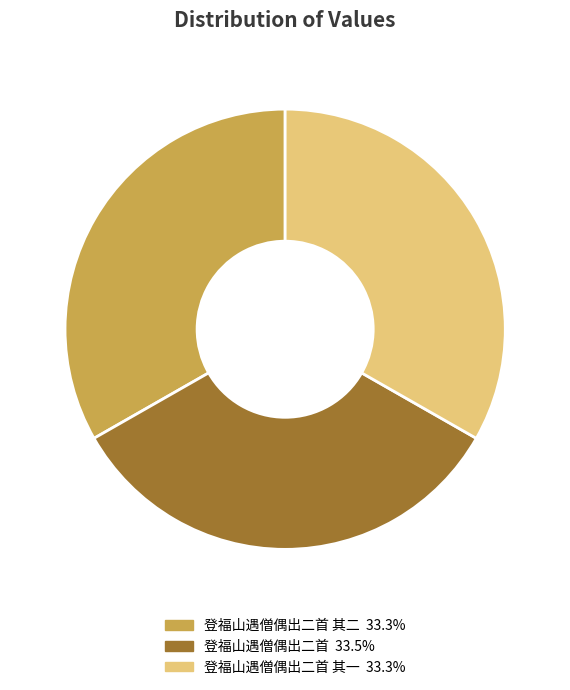

Does any single category account for the majority?

No